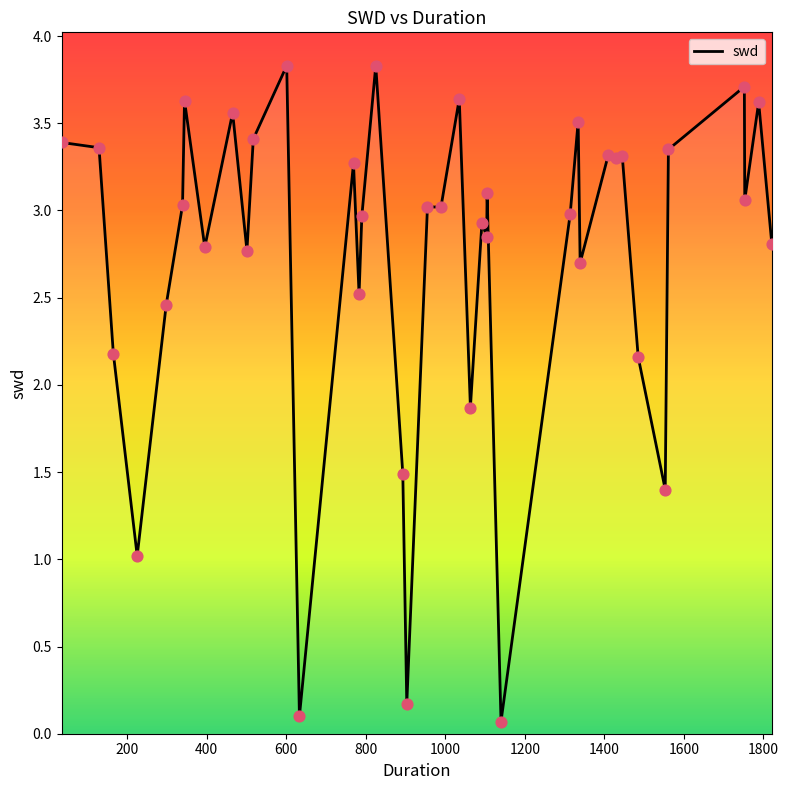

What is the maximum value shown in the chart?

3.8